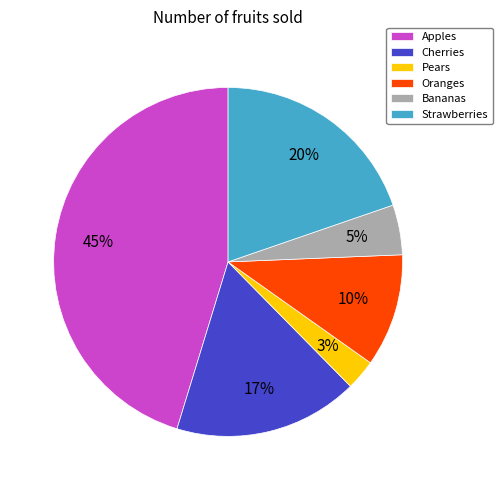

Between Strawberries and Bananas, which is larger?

Strawberries